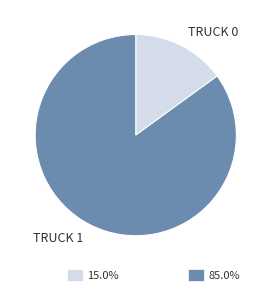

Does any single category account for the majority?

Yes